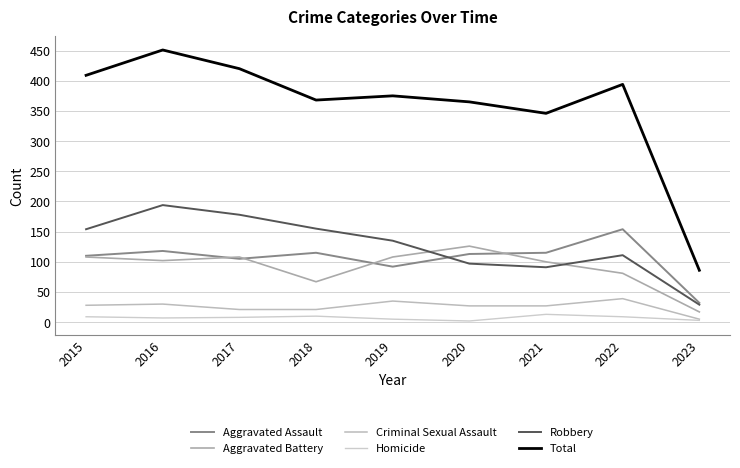

Is this an area chart (filled region under the line)?

No